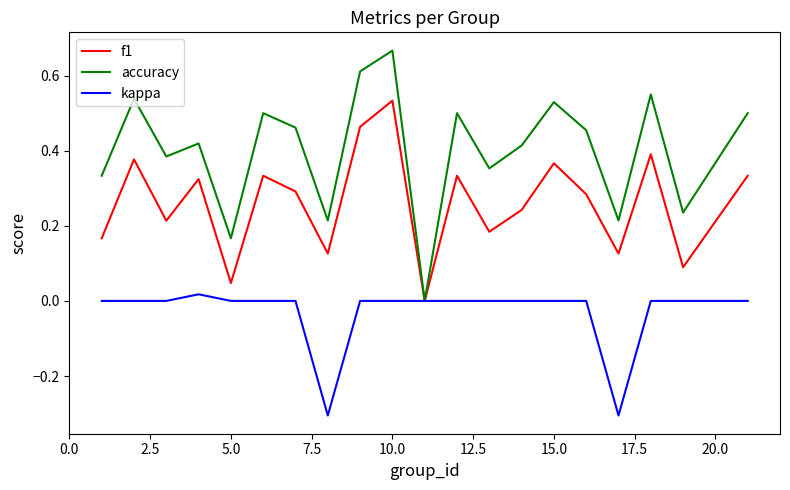

How many positive values does the accuracy series have?

19